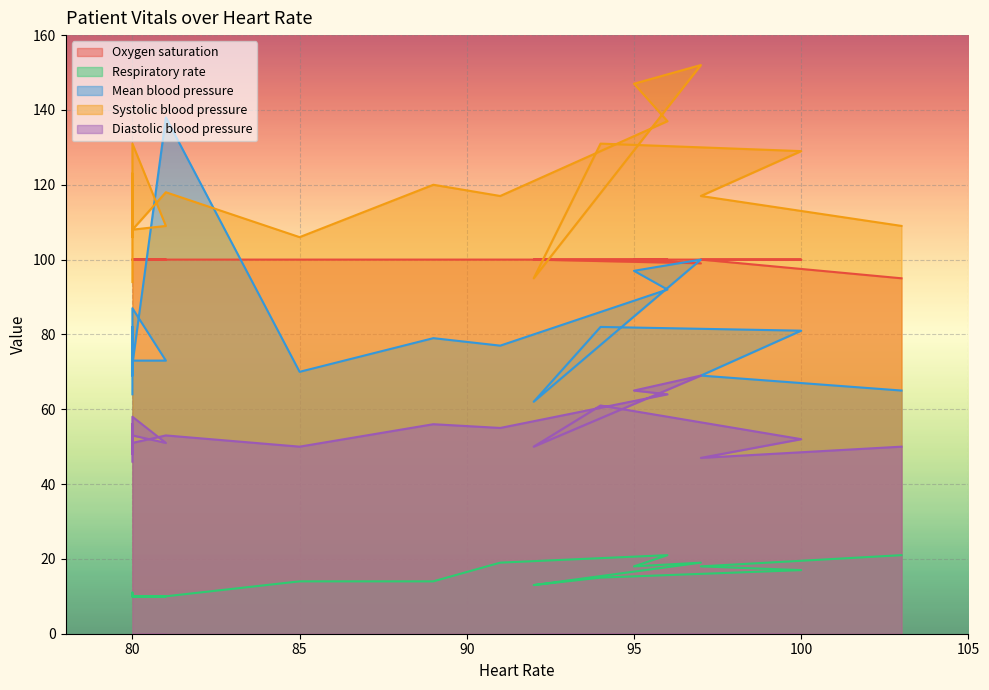

At how many categories does at least one series exceed 128?

7